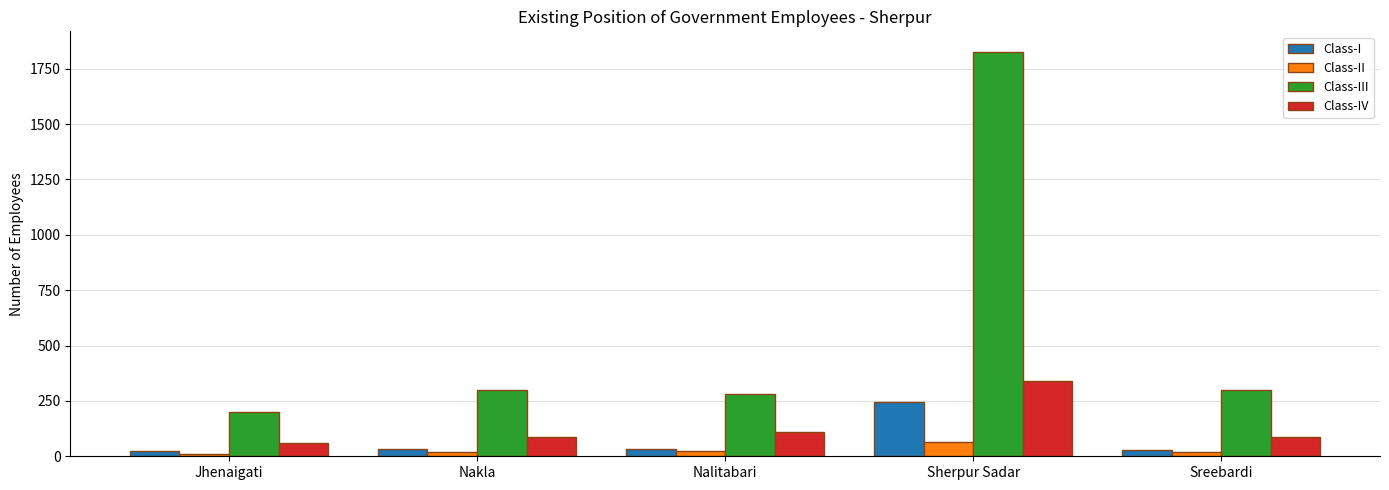

Rank the series by their maximum value, from highest to lowest.

Class-III, Class-IV, Class-I, Class-II